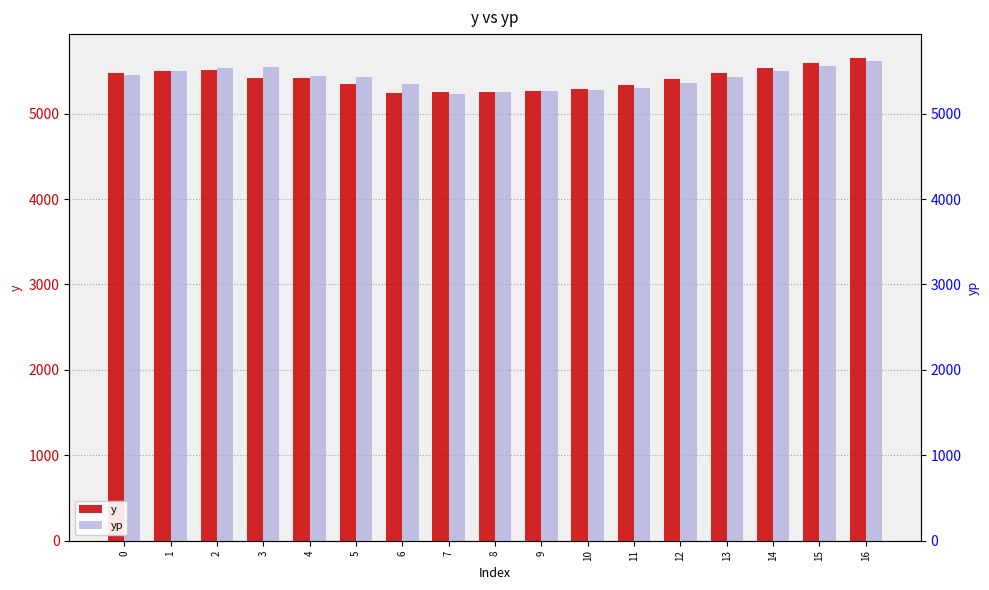

The y series shows 5266.0 at 9. True or false?

True